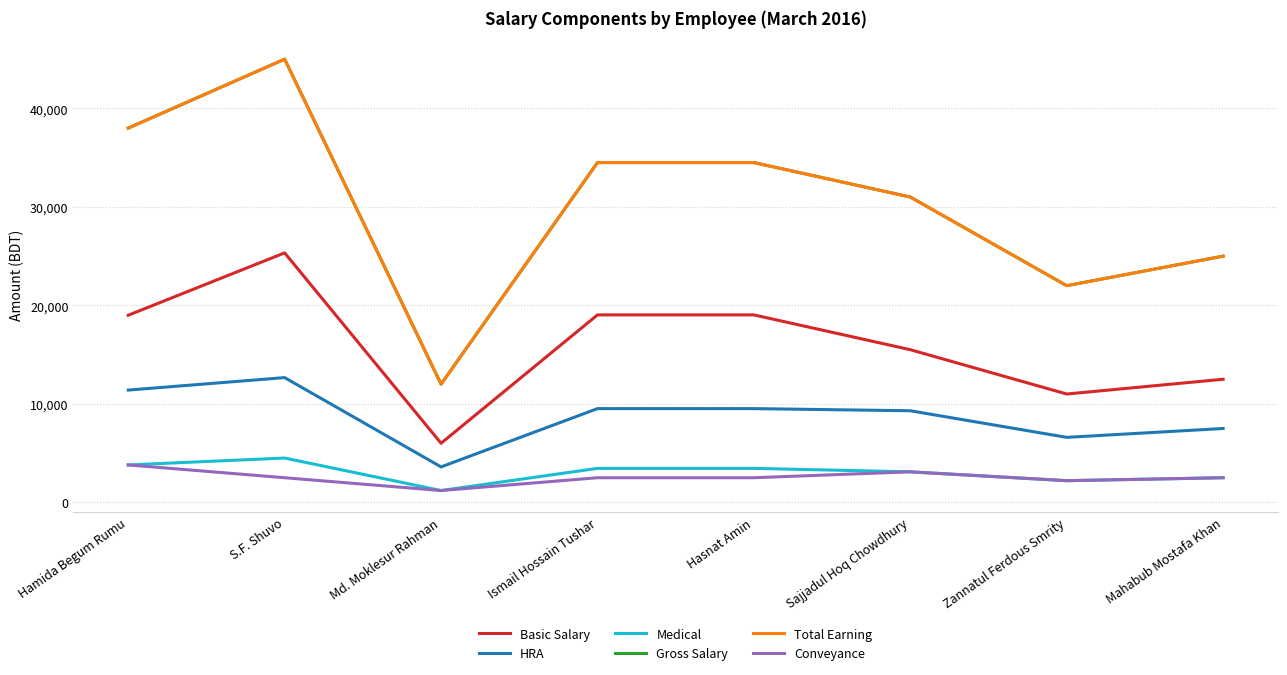

Does the chart display data point markers on the line(s)?

No